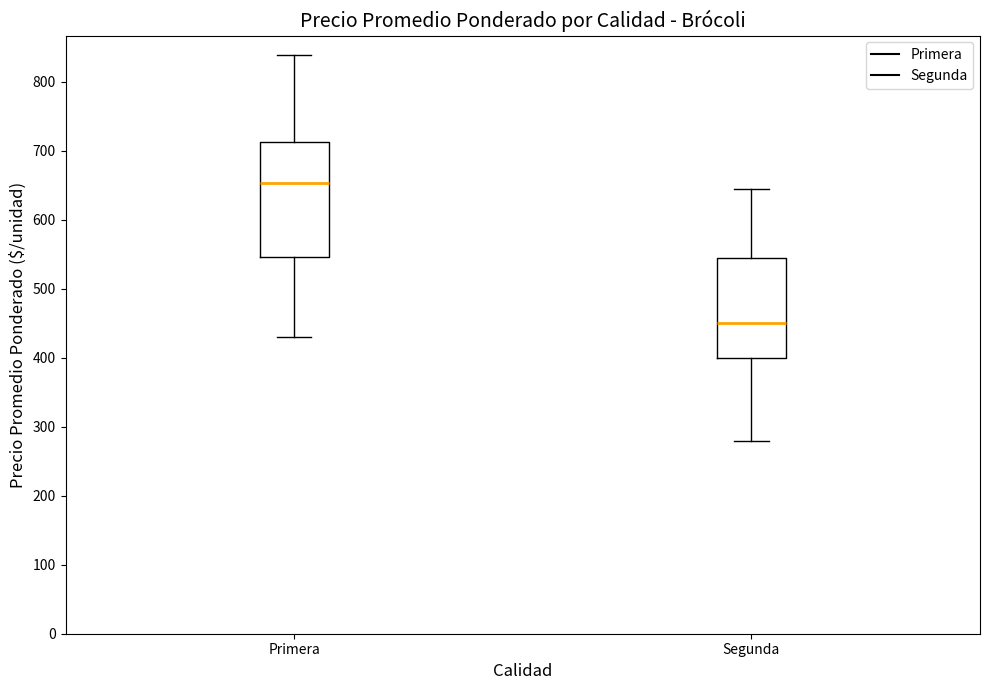

Which box has the highest median line?

Primera